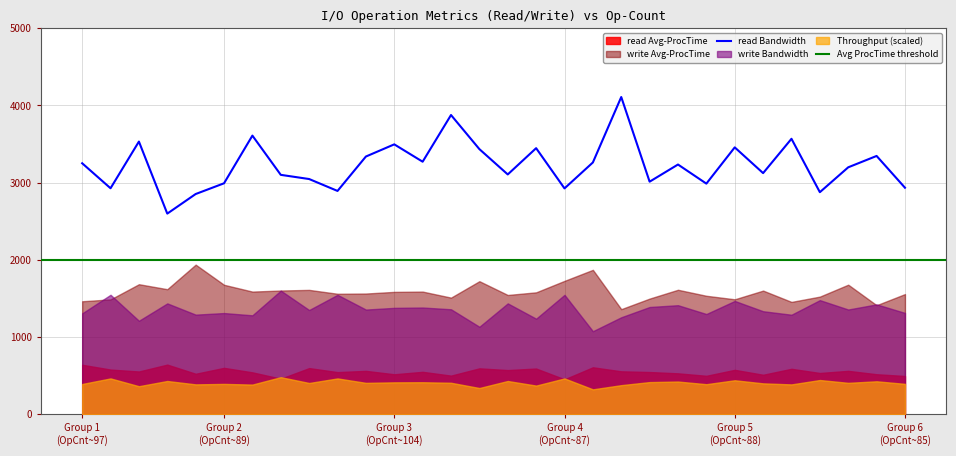

What is the average value of the write Avg-ProcTime series?

1588.5